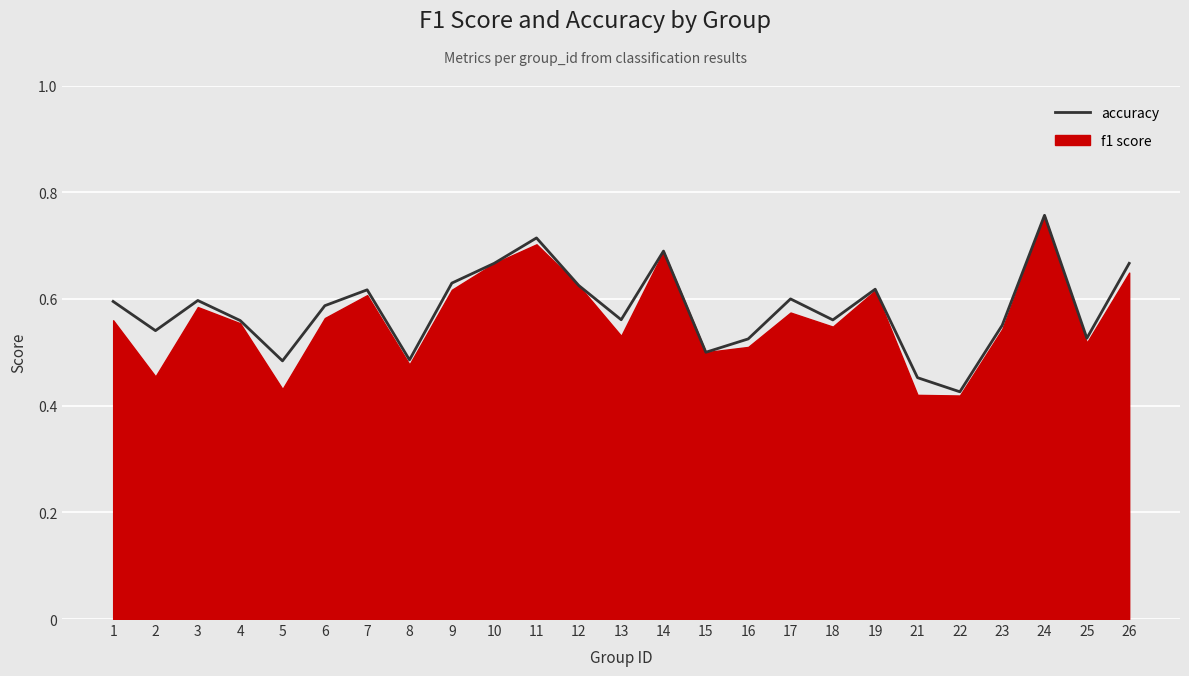

What is the change in value from 8 to 22?

-0.1